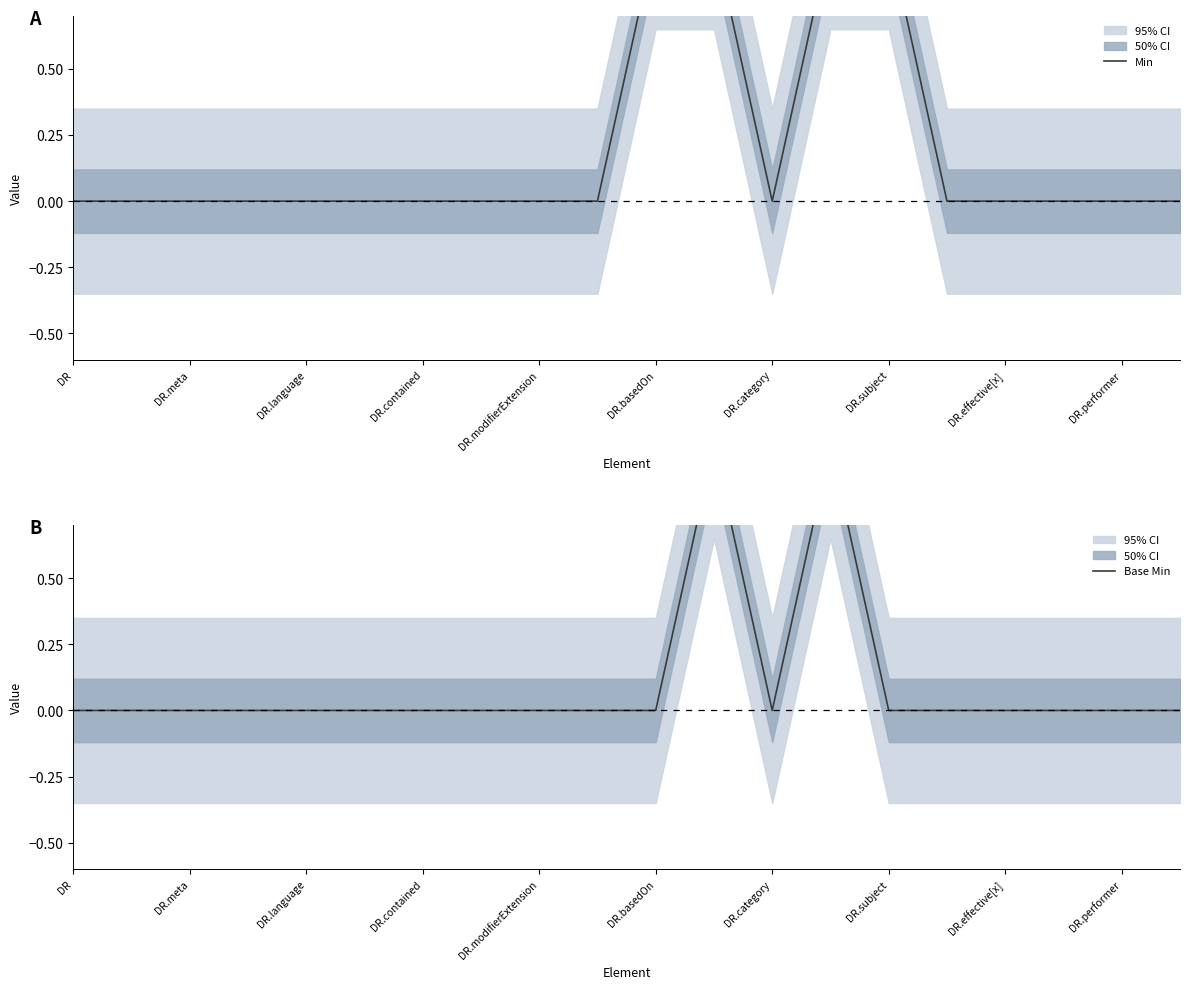

True or false: Base Min and Min intersect in this chart.

False